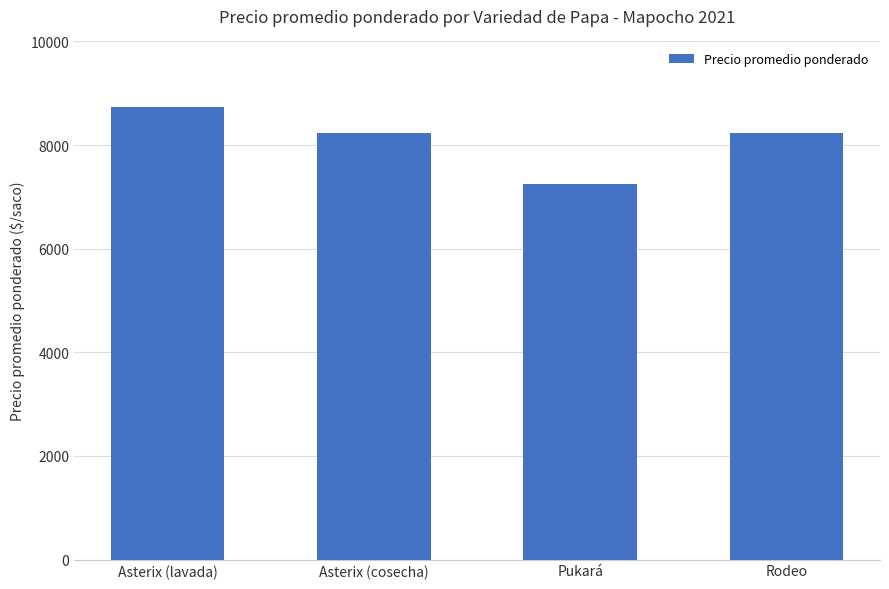

At which category does the chart reach its peak across all series?

Asterix (lavada)